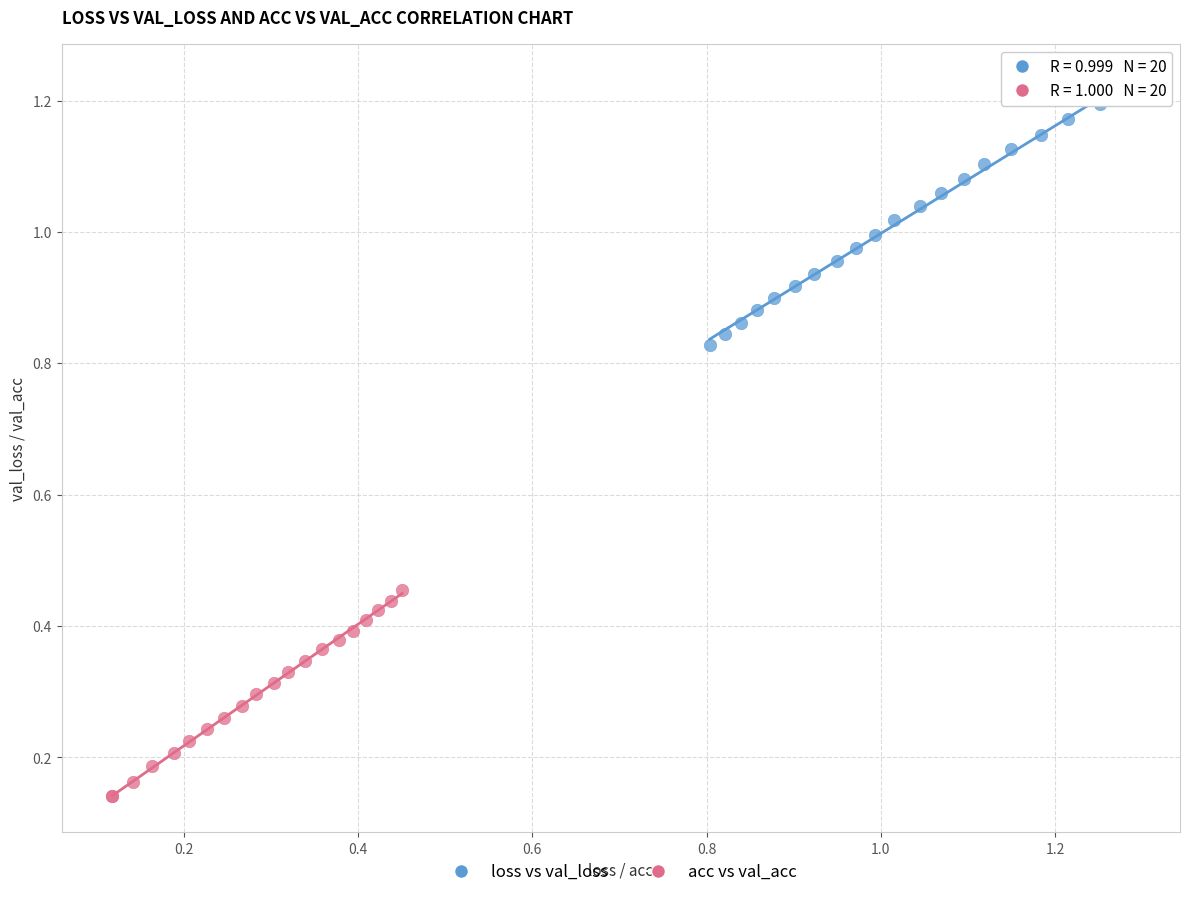

Which series contains the lowest Y value?

acc vs val_acc